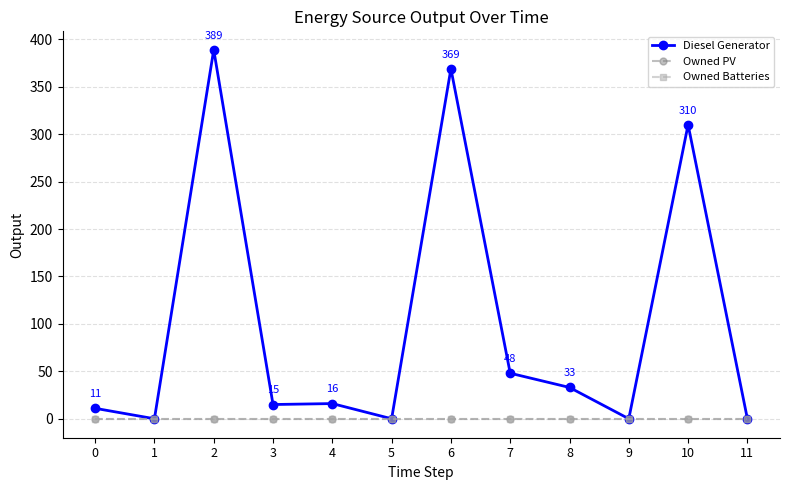

Is this an area chart (filled region under the line)?

No